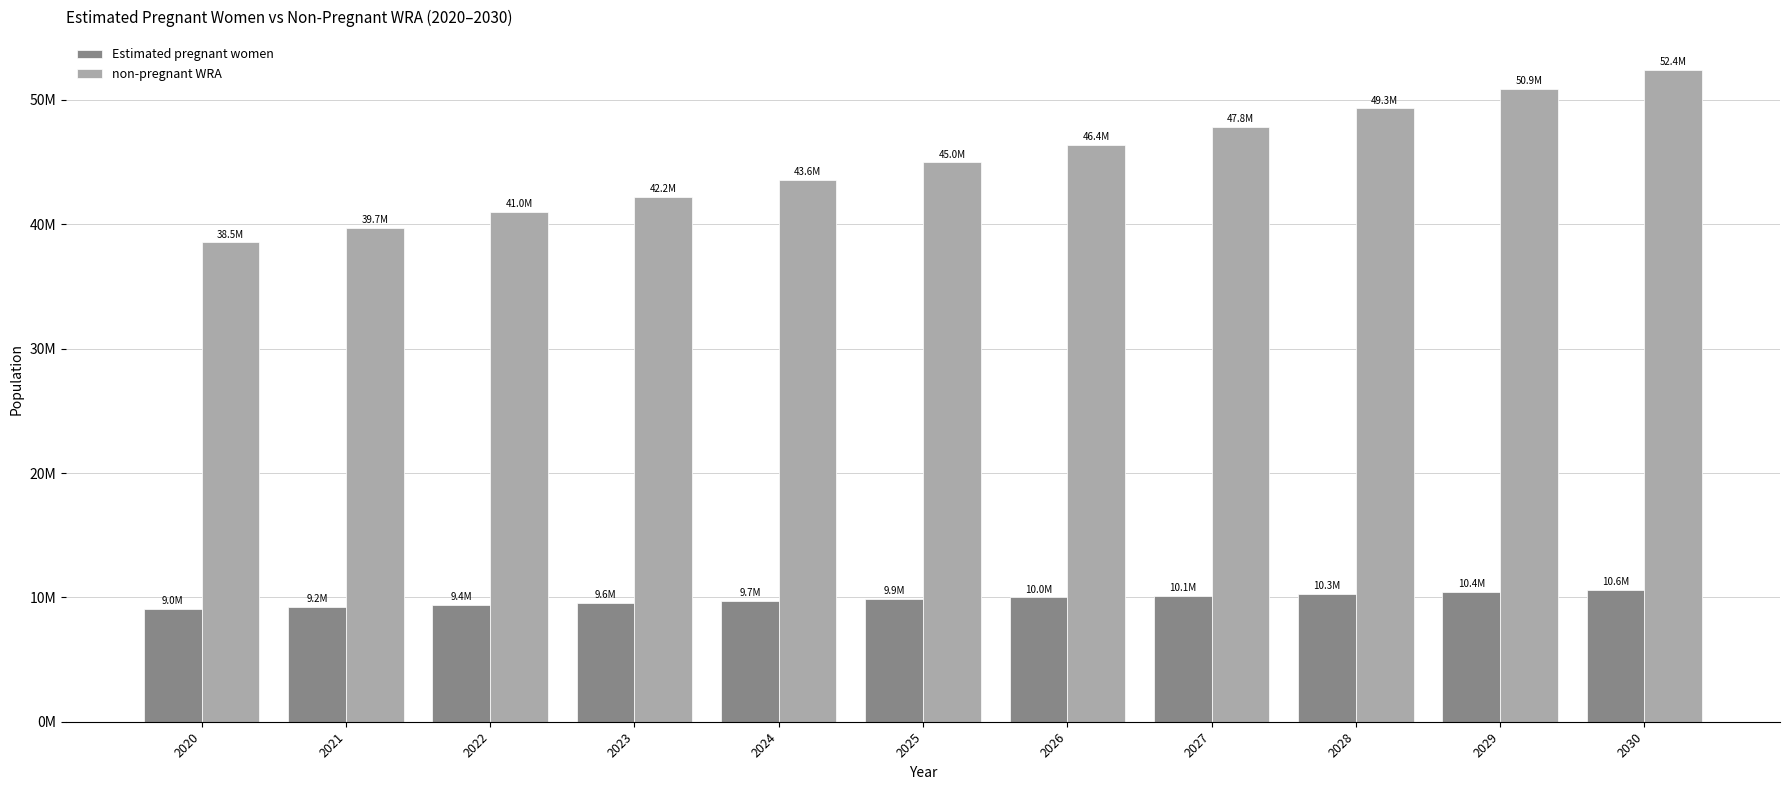

Where is Estimated pregnant women nearest to the value 9818244?

2025